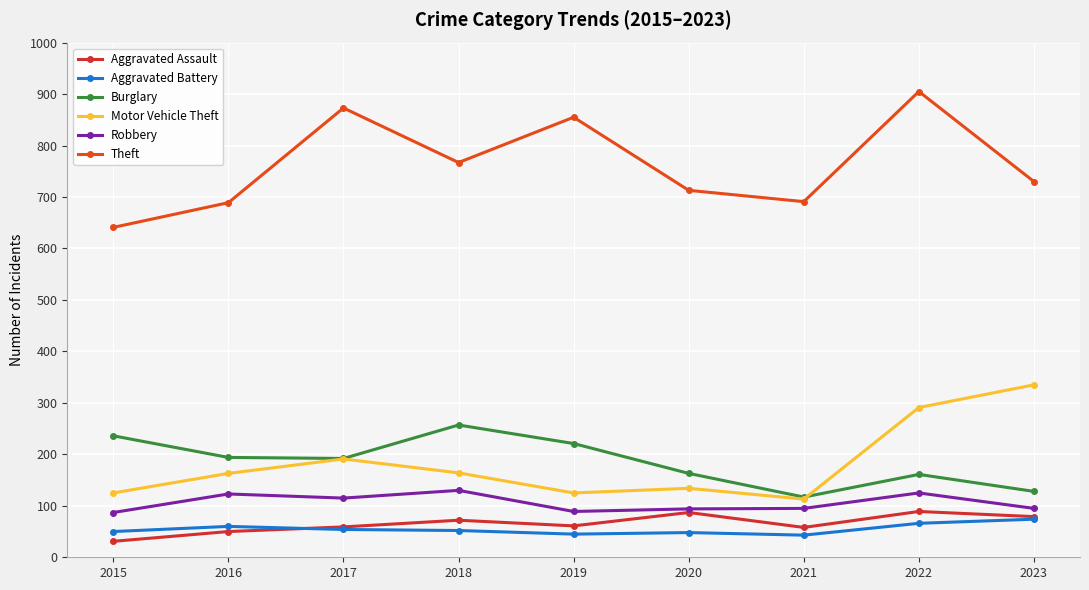

What is the value of the Motor Vehicle Theft point at the 4th from the left?

164